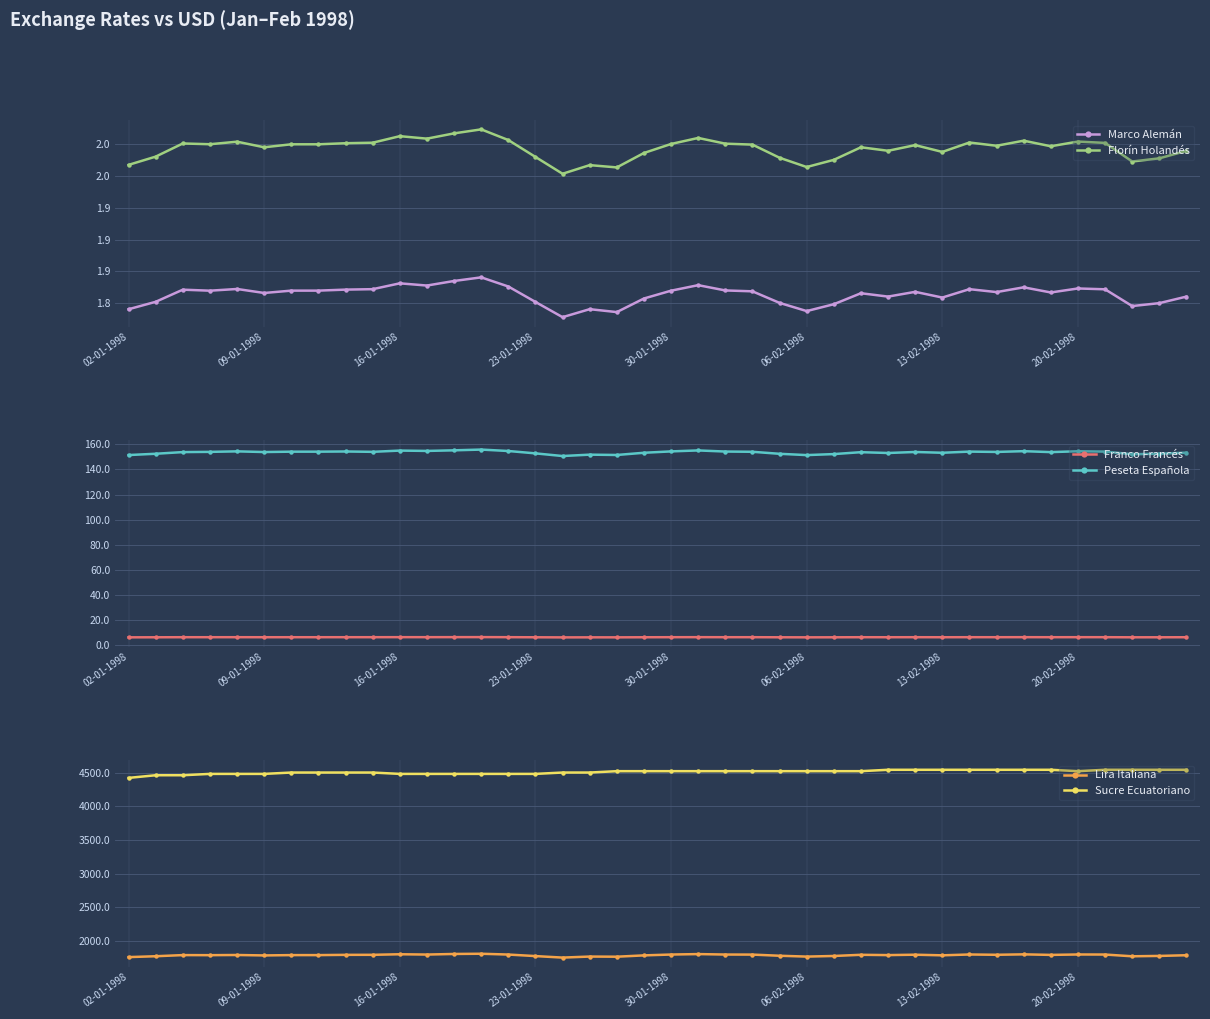

Count the number of data series in this chart.

6